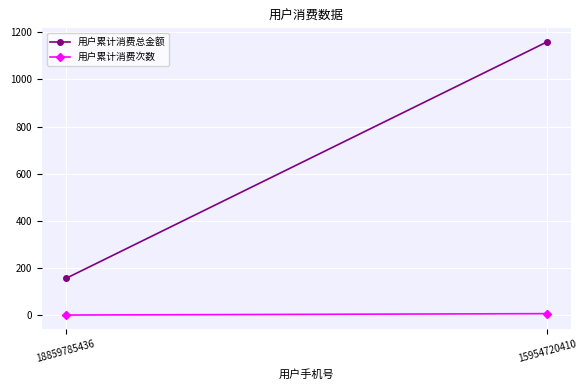

Where is 用户累计消费次数 nearest to the value 4?

18859785436